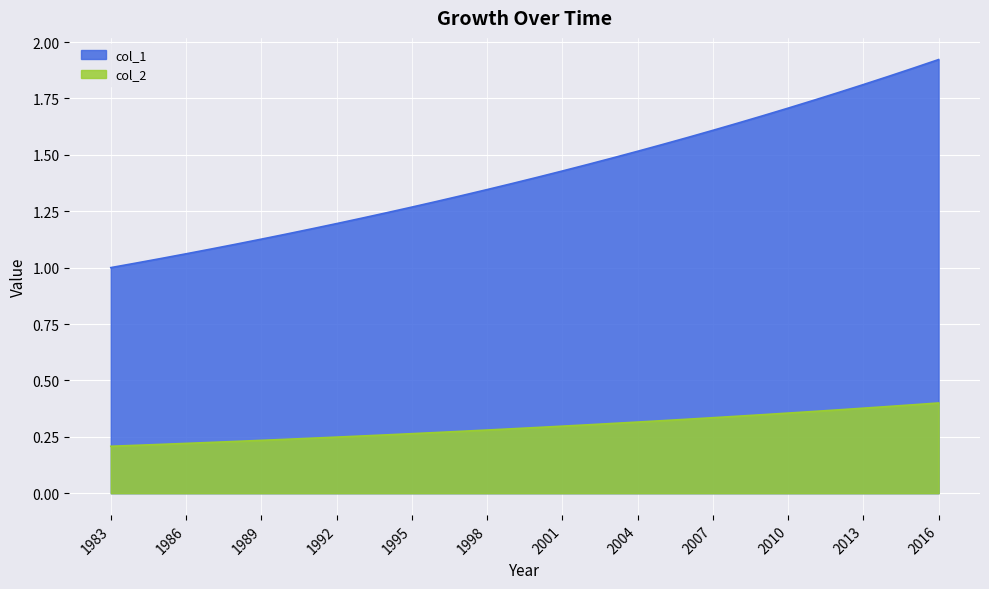

True or false: col_1 and col_2 intersect in this chart.

False